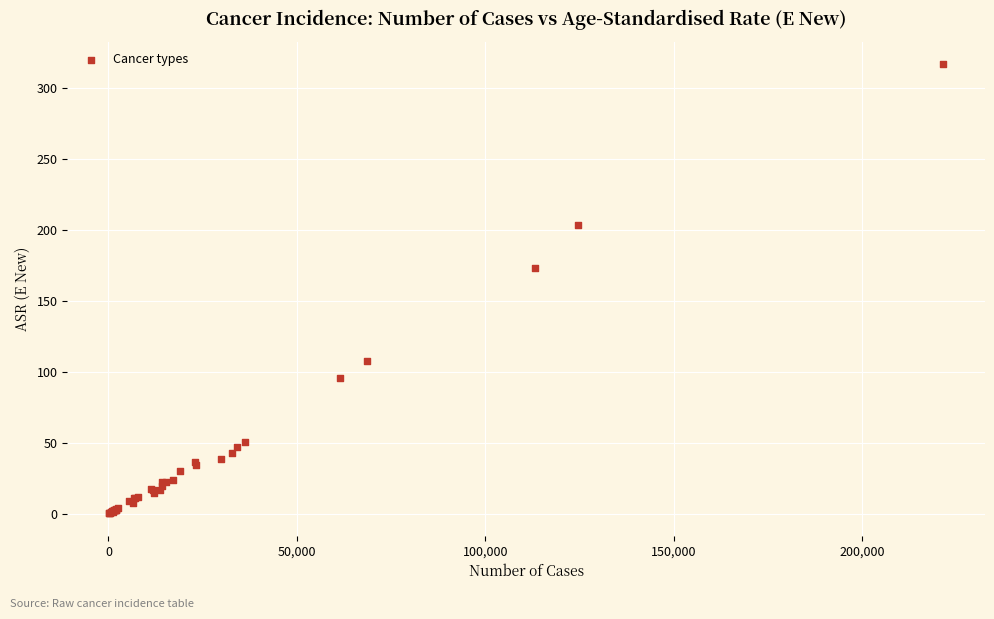

What Y value in the scatter plot is closest to 158?

173.2